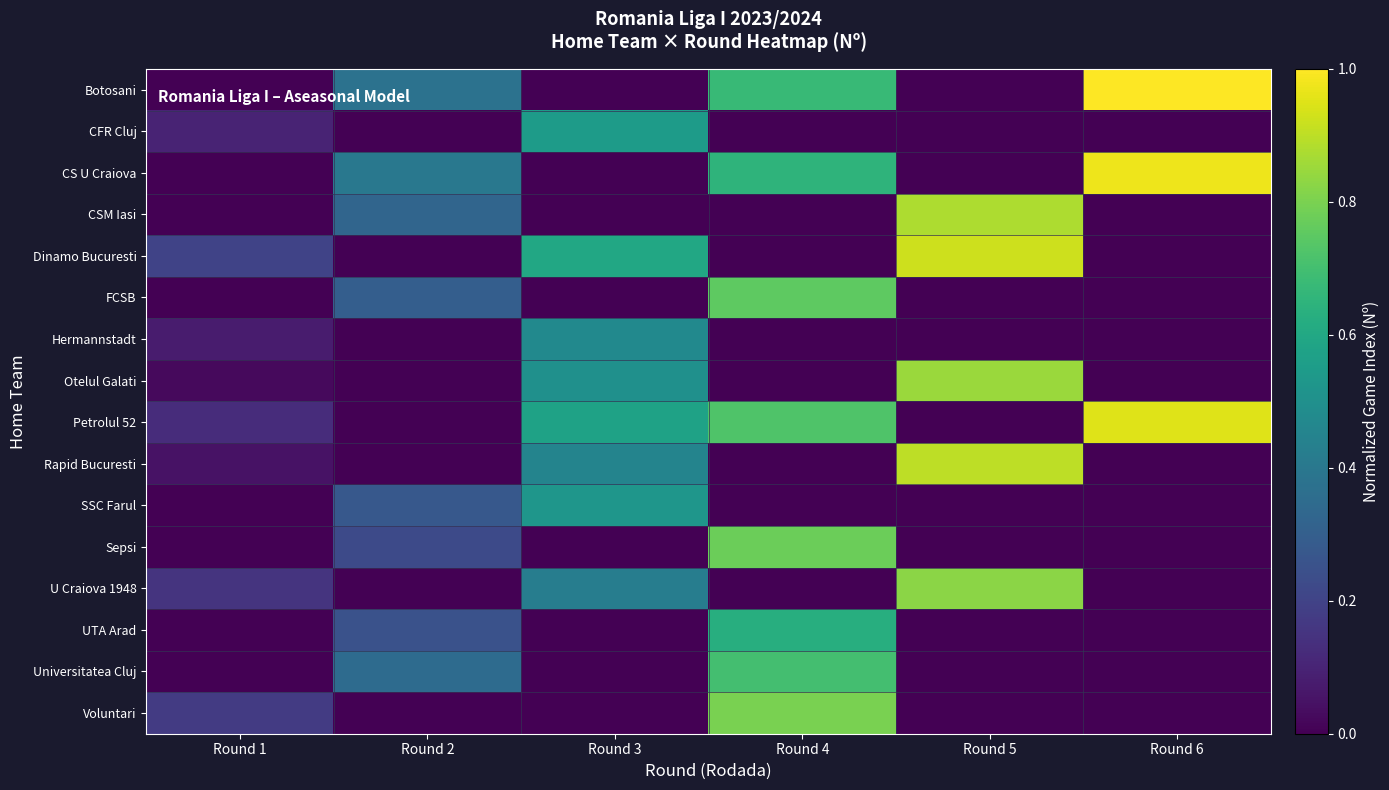

Between Round 5 and Round 4, which is larger?

Round 4